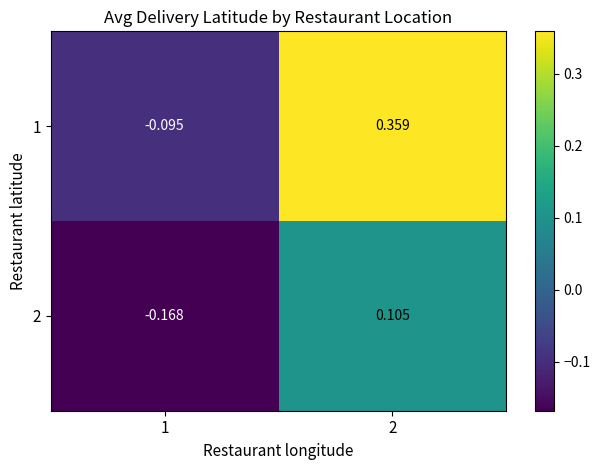

Is the value of 2 at 1 greater than the value of 1 at 1?

No